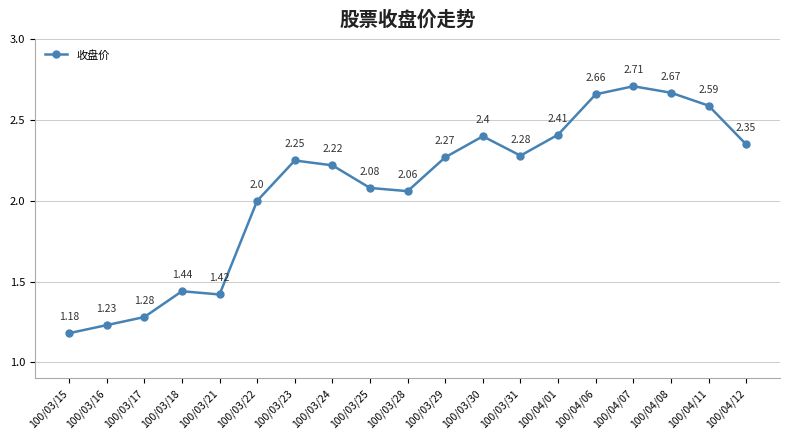

Where is the data nearest to the value 1?

100/03/15